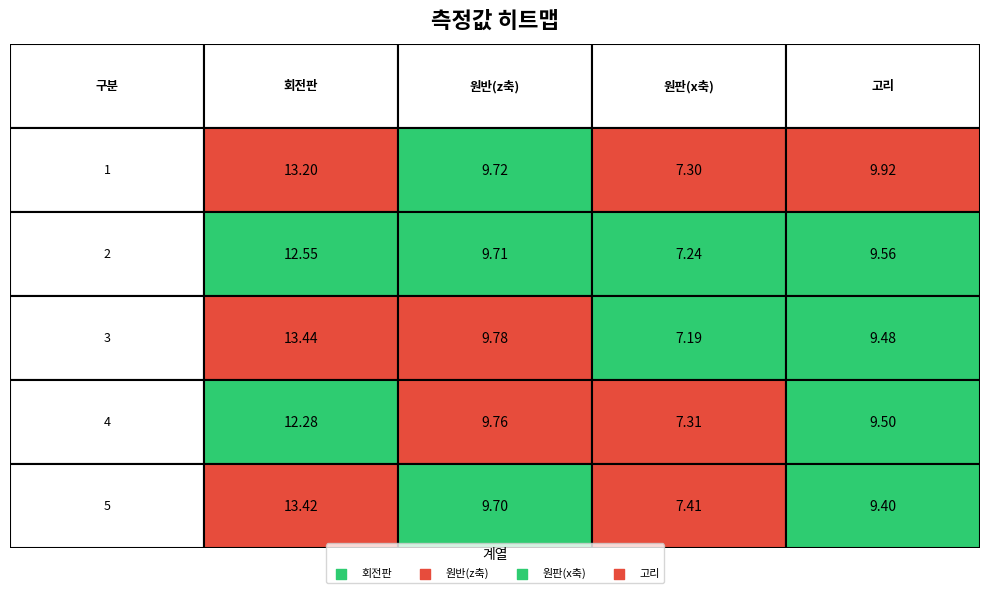

Reading left to right, extract all data points from this chart.

회전판: 13.2	12.6	13.4	12.3	13.4
원반(z축): 9.7	9.7	9.8	9.8	9.7
원판(x축): 7.3	7.2	7.2	7.3	7.4
고리: 9.9	9.6	9.5	9.5	9.4